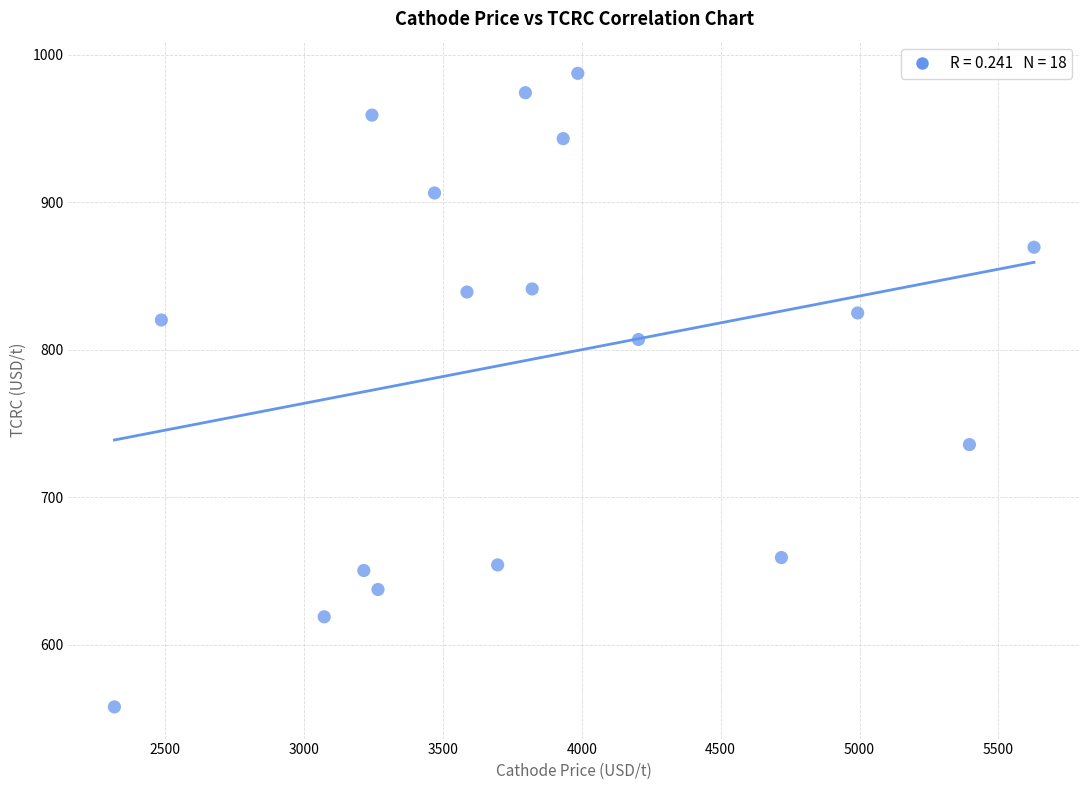

What is the range of X values (max minus min)?

3309.9